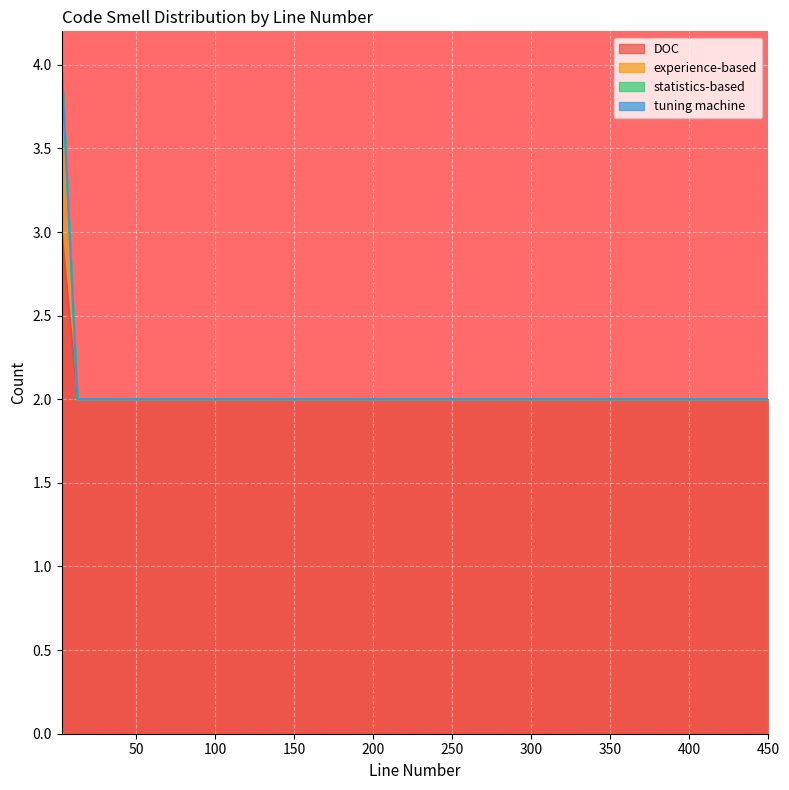

Which series has the largest total across all categories?

DOC